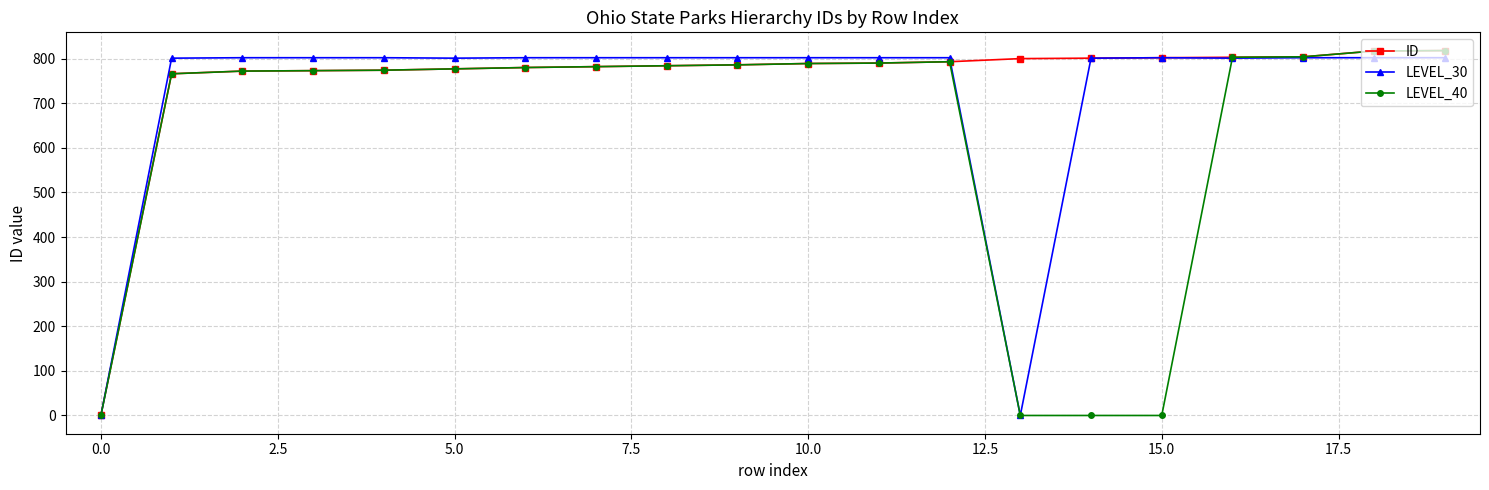

What is the maximum value for LEVEL_30?

802